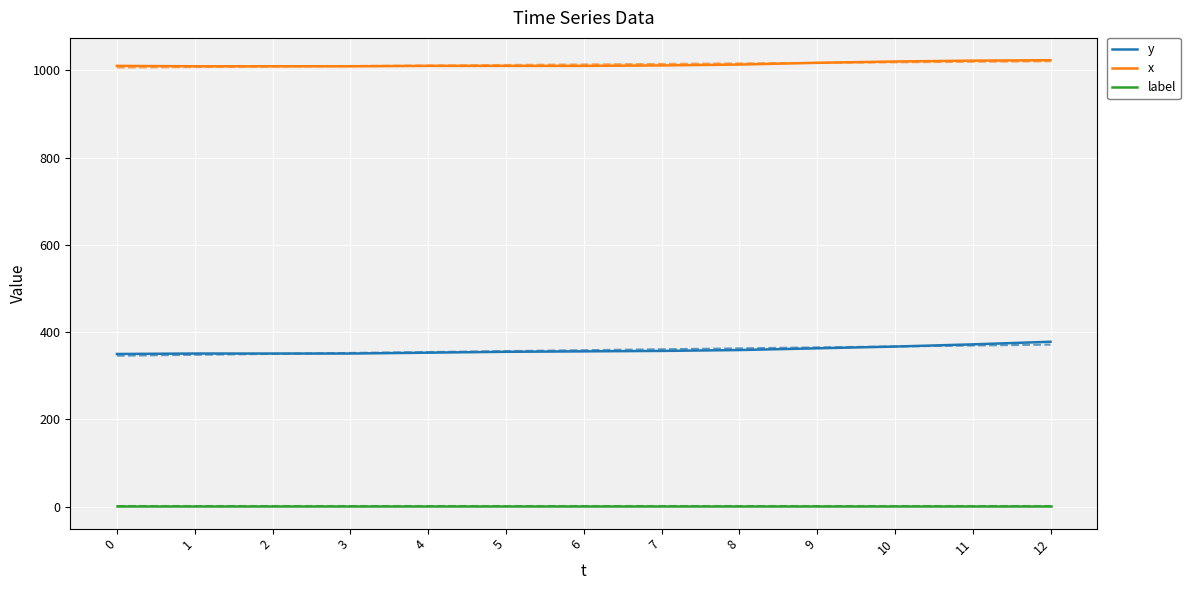

How many series are shown in this chart?

3